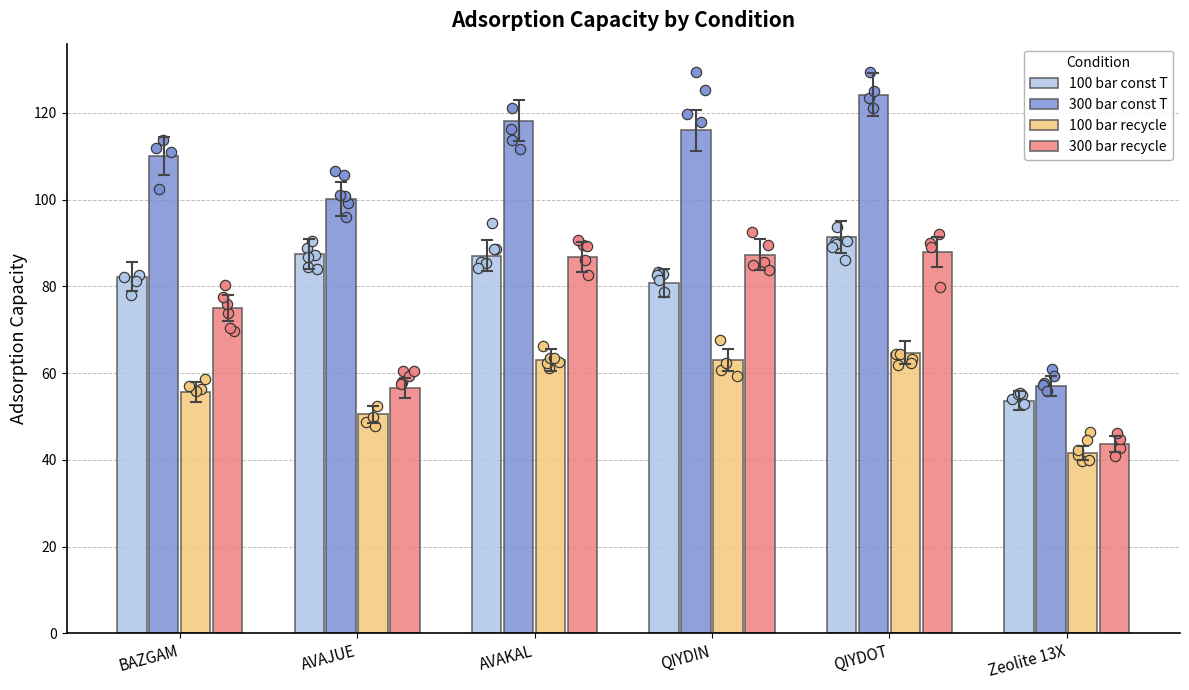

What is the total value across all series at Zeolite 13X?

196.1